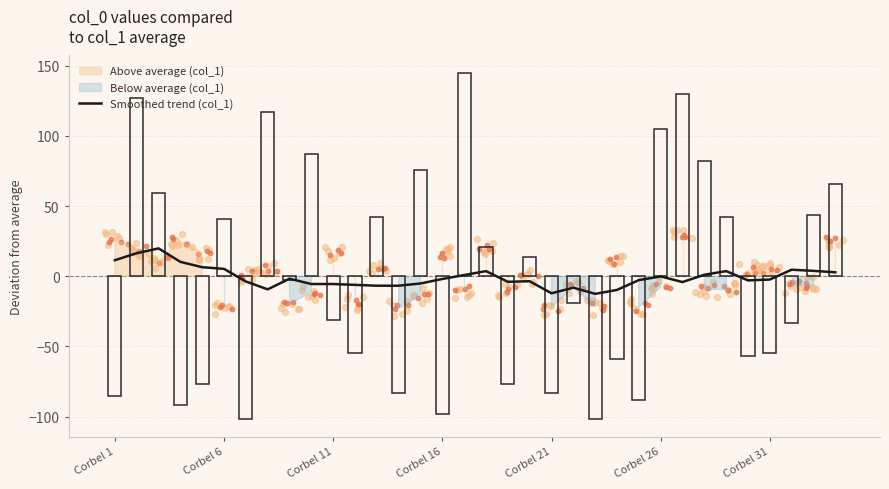

Which has a higher value, 16 or 31?

31